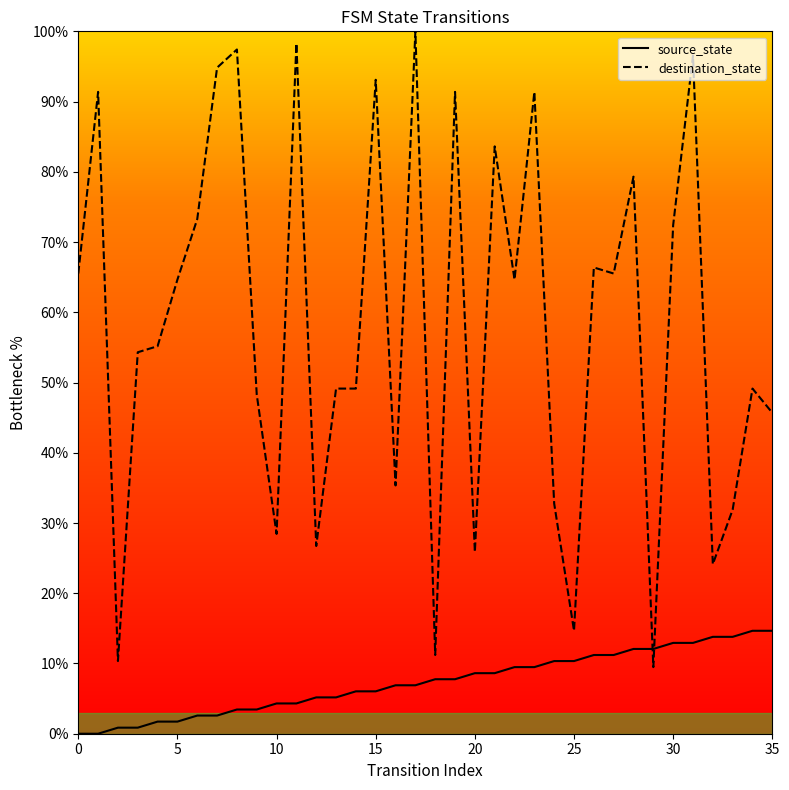

The destination_state series shows 11.2 at 18. True or false?

True